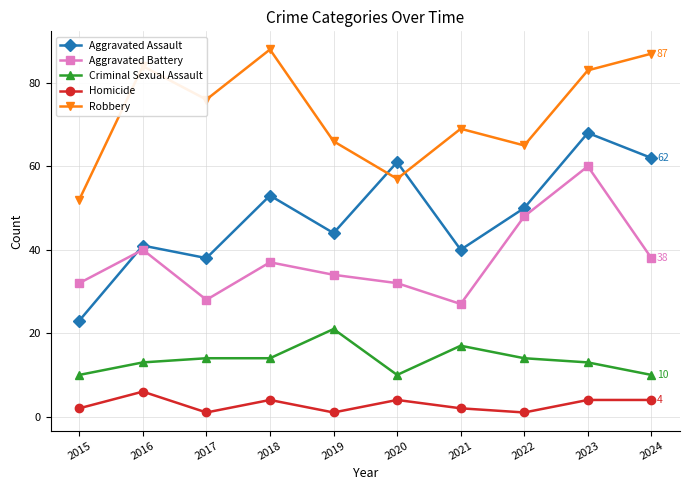

Where is Aggravated Battery nearest to the value 43?

2016